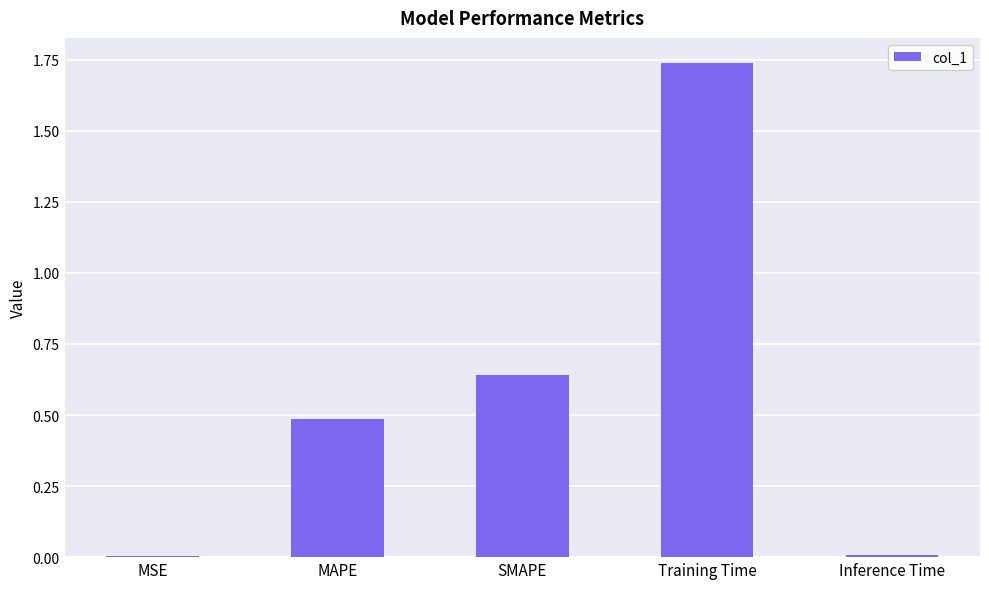

Read the value at MAPE.

0.5